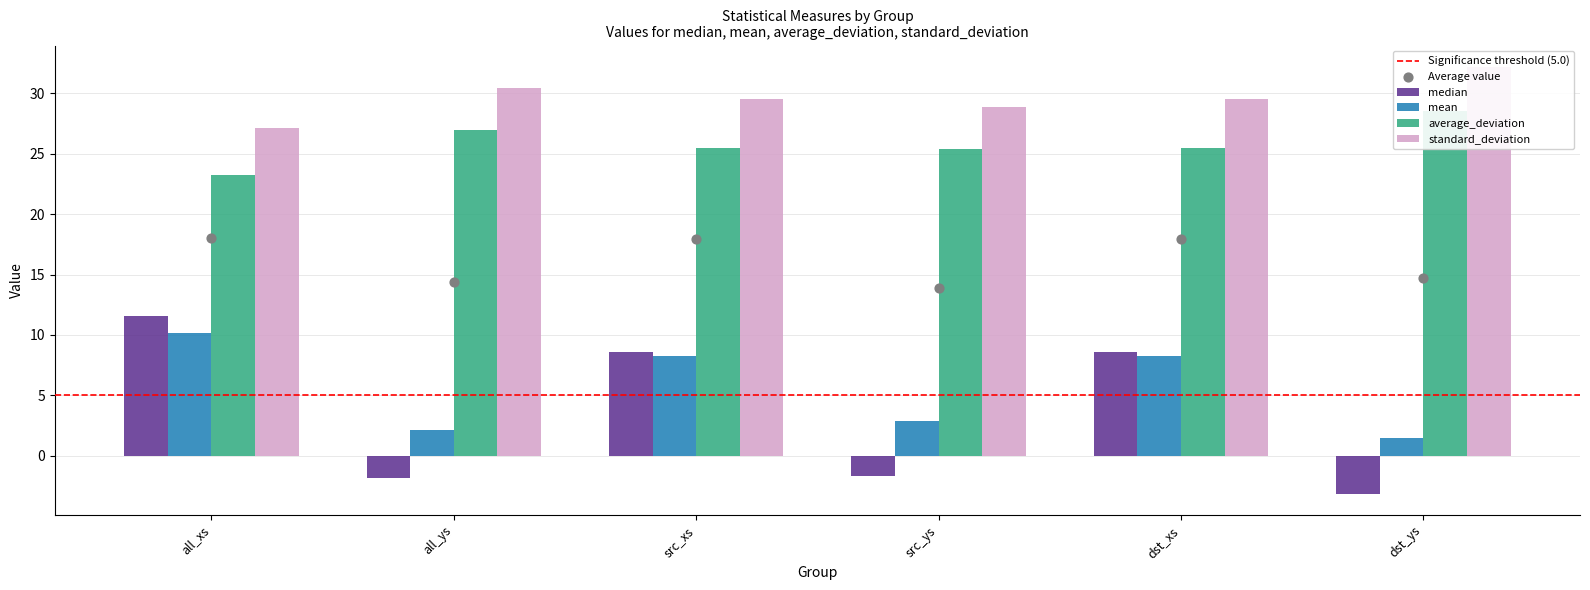

Is the value of mean at src_ys greater than the value of standard_deviation at src_xs?

No